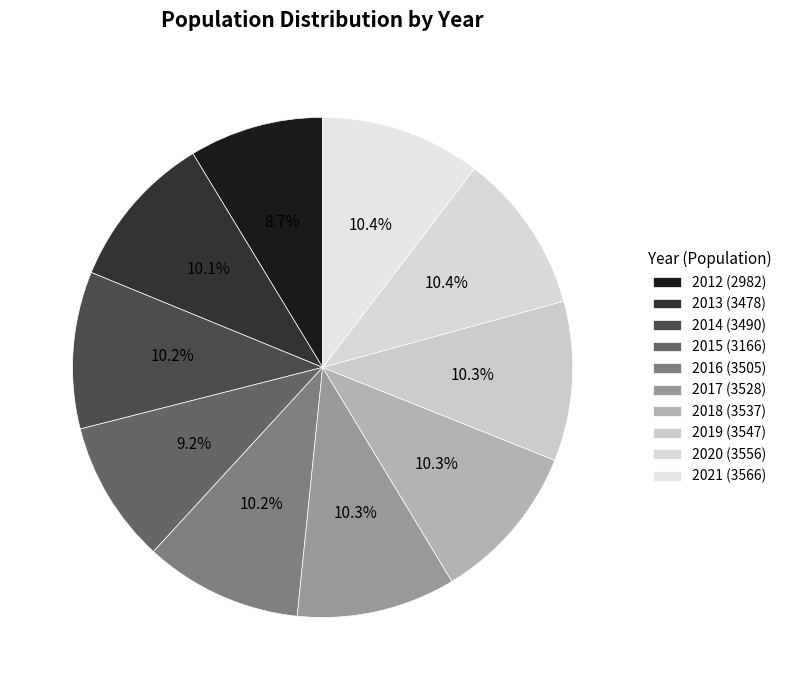

Approximately how many times larger is the value at 2019 compared to 2015?

1.1